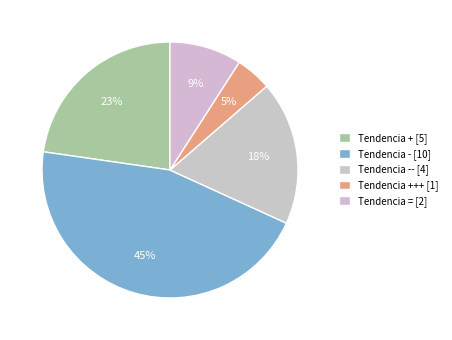

How many slices are in this pie chart?

5